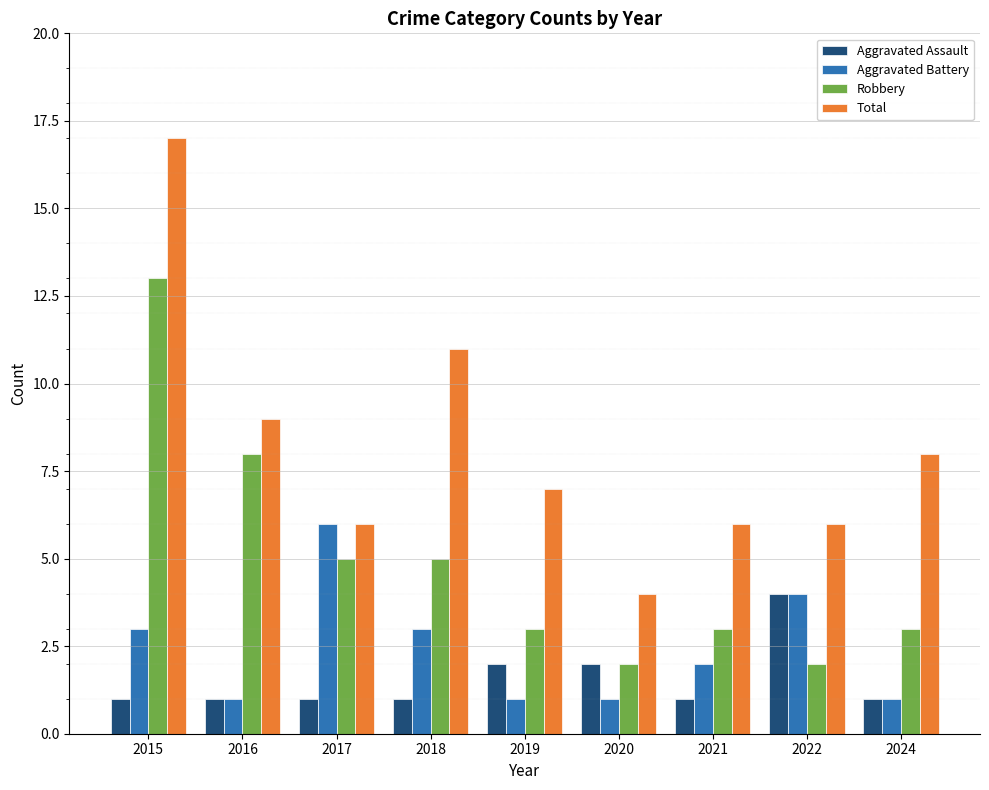

What is the smallest value displayed?

1